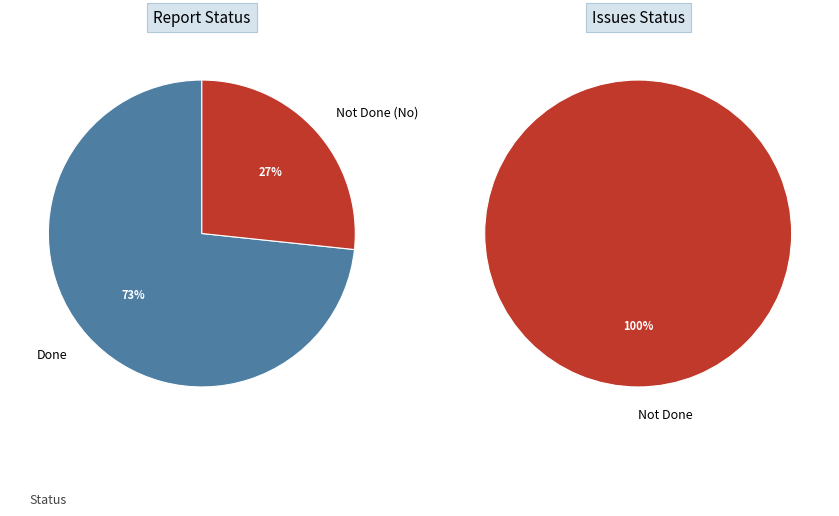

What is the smallest slice in the pie chart?

Not Done